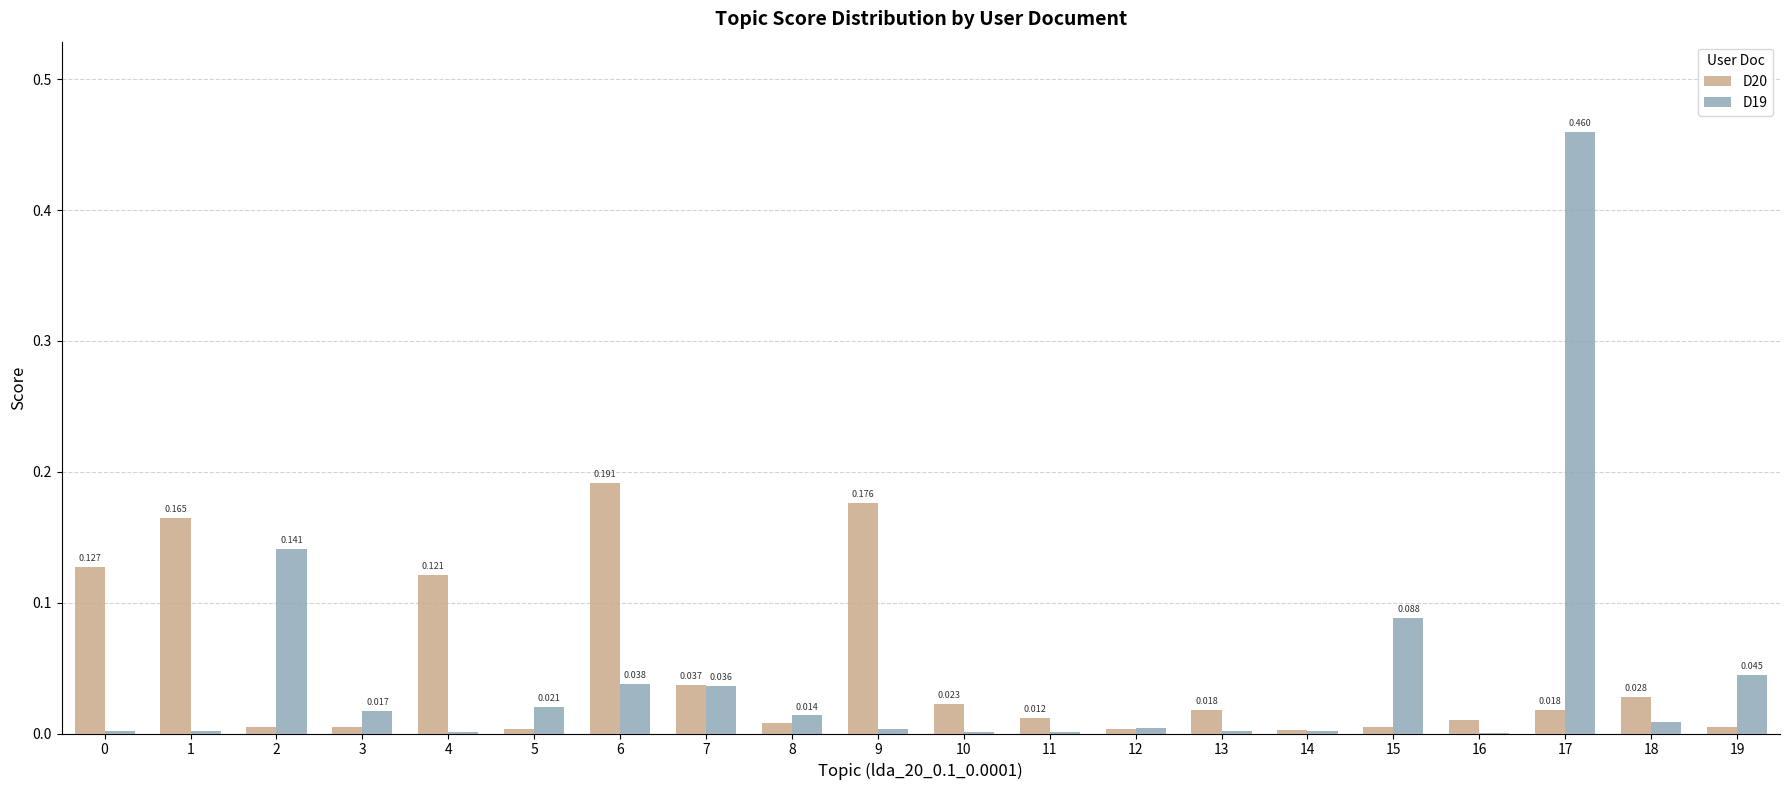

True or false: D20 has a value of 0.1 at 9.

False